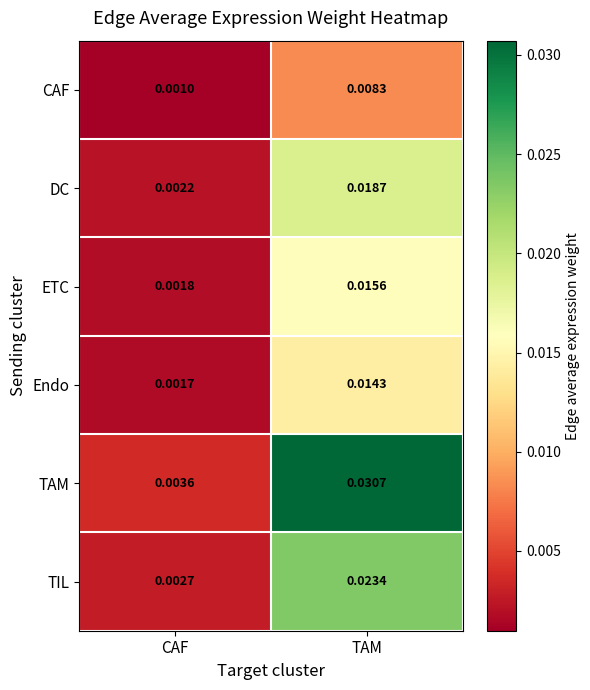

Which series has the largest range (max minus min)?

TAM